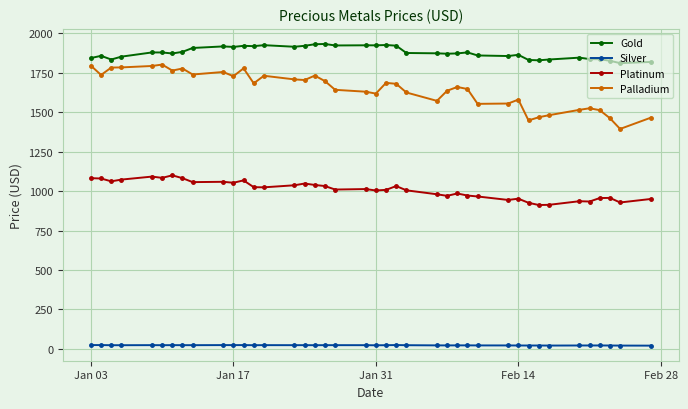

Which series has the largest total across all categories?

Gold